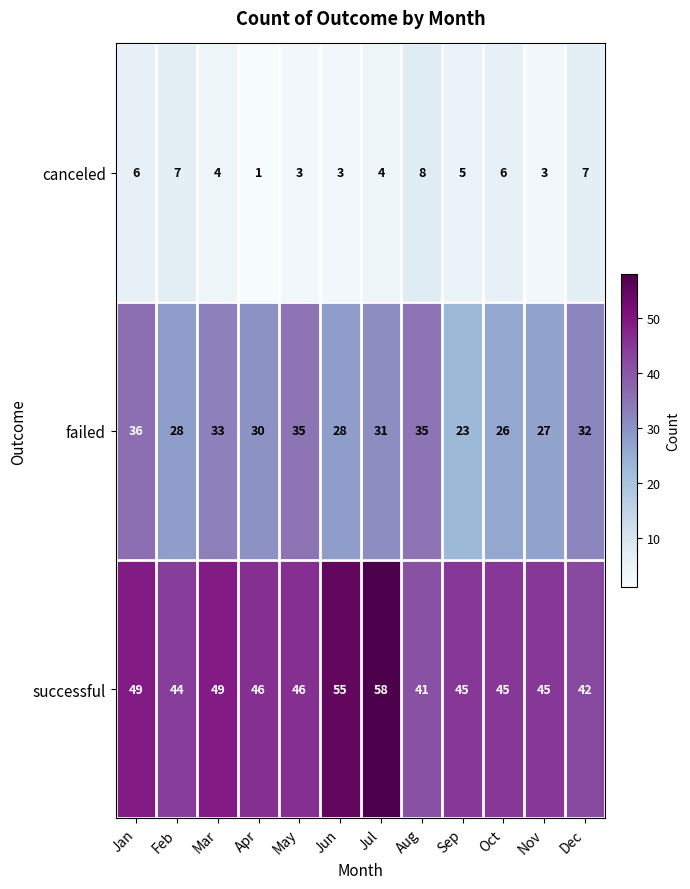

The failed series shows 15 at Apr. True or false?

False